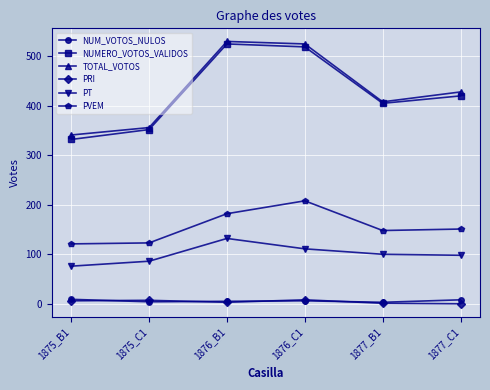

What are all the series names shown in the legend?

NUM_VOTOS_NULOS, NUMERO_VOTOS_VALIDOS, TOTAL_VOTOS, PRI, PT, PVEM